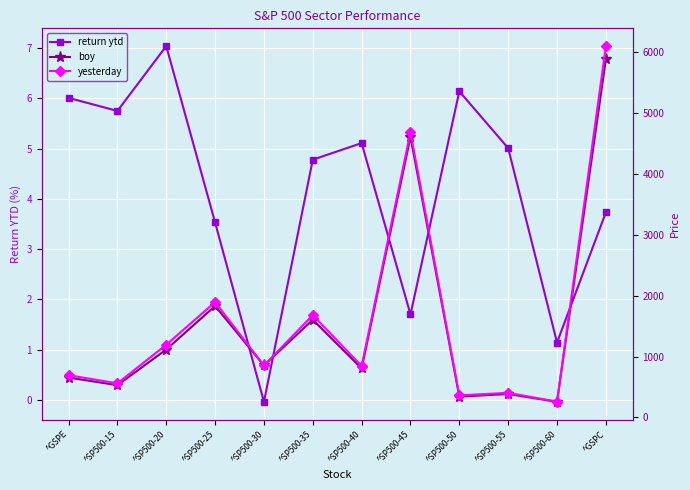

Rank the series at ^SP500-60 from lowest to highest value.

return ytd, boy, yesterday